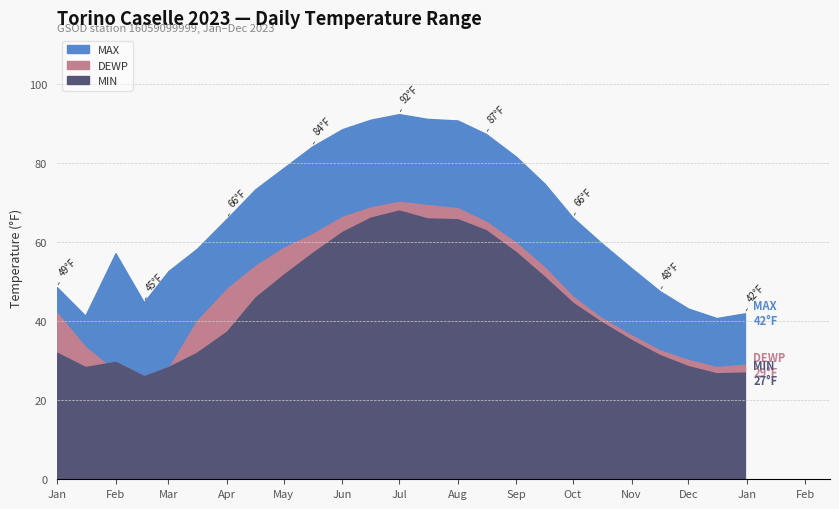

Reading left to right, what are all the values shown in this chart?

MIN: 2023-01-01=32.0	2023-01-16=28.4	2023-02-01=29.7	2023-02-16=26.1	2023-03-01=28.4	2023-03-16=32.0	2023-04-01=37.4	2023-04-16=46.0	2023-05-01=51.8	2023-05-16=57.2	2023-06-01=62.6	2023-06-16=66.2	2023-07-01=68.0	2023-07-16=66.0	2023-08-01=65.8	2023-08-16=63.0	2023-09-01=57.4	2023-09-16=51.2	2023-10-01=44.6	2023-10-16=39.8	2023-11-01=35.2	2023-11-16=31.4	2023-12-01=28.6	2023-12-16=26.8	2023-12-31=27.0
DEWP: 2023-01-01=42.1	2023-01-16=33.5	2023-02-01=27.3	2023-02-16=18.4	2023-03-01=28.0	2023-03-16=40.0	2023-04-01=48.2	2023-04-16=54.0	2023-05-01=58.6	2023-05-16=62.0	2023-06-01=66.4	2023-06-16=68.8	2023-07-01=70.2	2023-07-16=69.4	2023-08-01=68.6	2023-08-16=65.2	2023-09-01=59.8	2023-09-16=53.6	2023-10-01=46.2	2023-10-16=40.8	2023-11-01=36.4	2023-11-16=32.6	2023-12-01=30.2	2023-12-16=28.4	2023-12-31=29.0
MAX: 2023-01-01=48.6	2023-01-16=41.4	2023-02-01=57.2	2023-02-16=44.8	2023-03-01=52.7	2023-03-16=58.3	2023-04-01=66.0	2023-04-16=73.4	2023-05-01=78.8	2023-05-16=84.2	2023-06-01=88.6	2023-06-16=91.0	2023-07-01=92.4	2023-07-16=91.2	2023-08-01=90.8	2023-08-16=87.4	2023-09-01=81.6	2023-09-16=74.8	2023-10-01=66.2	2023-10-16=59.8	2023-11-01=53.4	2023-11-16=47.6	2023-12-01=43.2	2023-12-16=40.8	2023-12-31=42.0